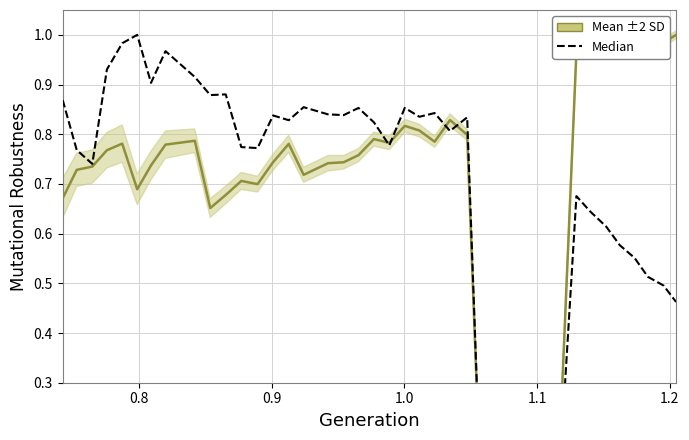

Reading right to left, transcribe all the data shown in this chart.

Mean ±2 SD: 1.0	1.0	1.0	1.0	1.0	1.0	1.0	1.0	0.0	0.0	0.0	0.0	0.0	0.0	0.8	0.8	0.8	0.8	0.8	0.8	0.8	0.8	0.7	0.7	0.7	0.8	0.7	0.7	0.7	0.7	0.7	0.8	0.8	0.7	0.7	0.8	0.8	0.7	0.7	0.7
Median: 0.5	0.5	0.5	0.6	0.6	0.6	0.6	0.7	0.0	0.0	0.0	0.0	0.0	0.0	0.8	0.8	0.8	0.8	0.9	0.8	0.8	0.9	0.8	0.8	0.9	0.8	0.8	0.8	0.8	0.9	0.9	0.9	1.0	0.9	1.0	1.0	0.9	0.7	0.8	0.9